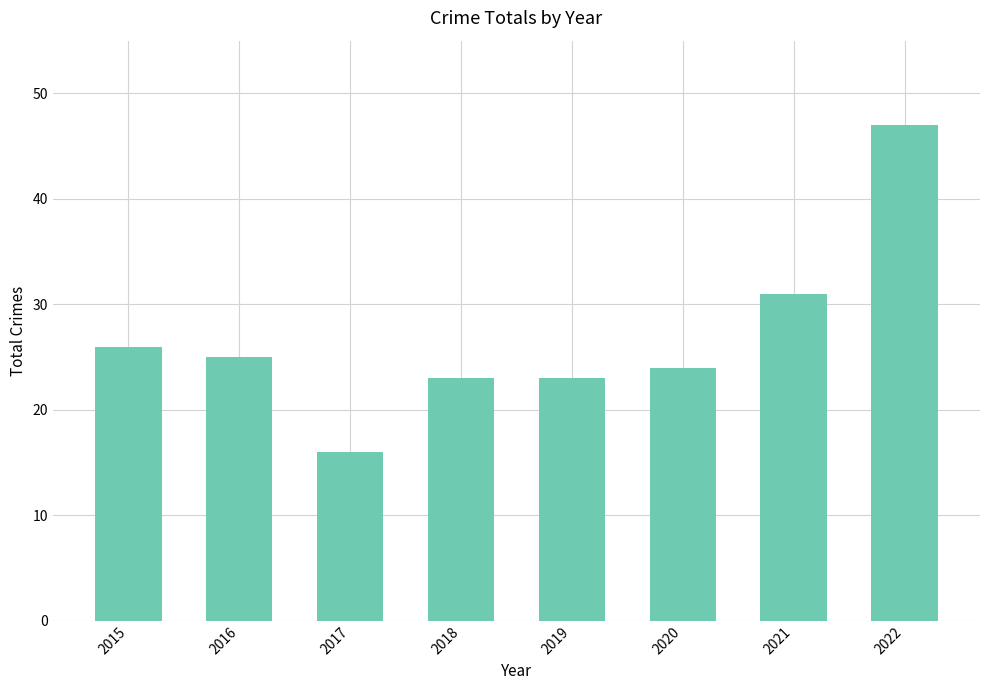

What is the ratio of the value at 2016 to the value at 2020?

1.0